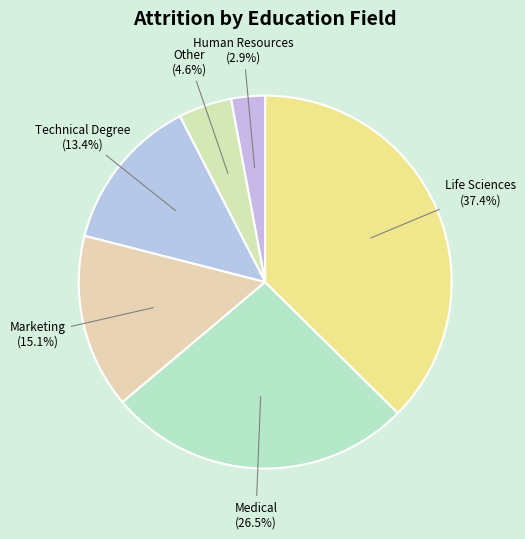

True or false: Other accounts for 5% of the total.

True